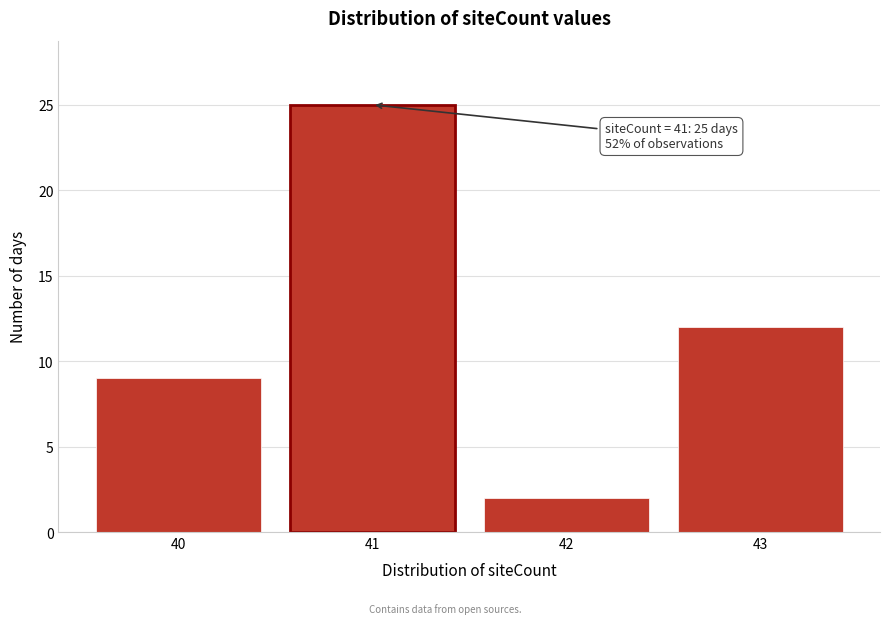

Reading left to right, what are all the values shown in this chart?

9	25	2	12